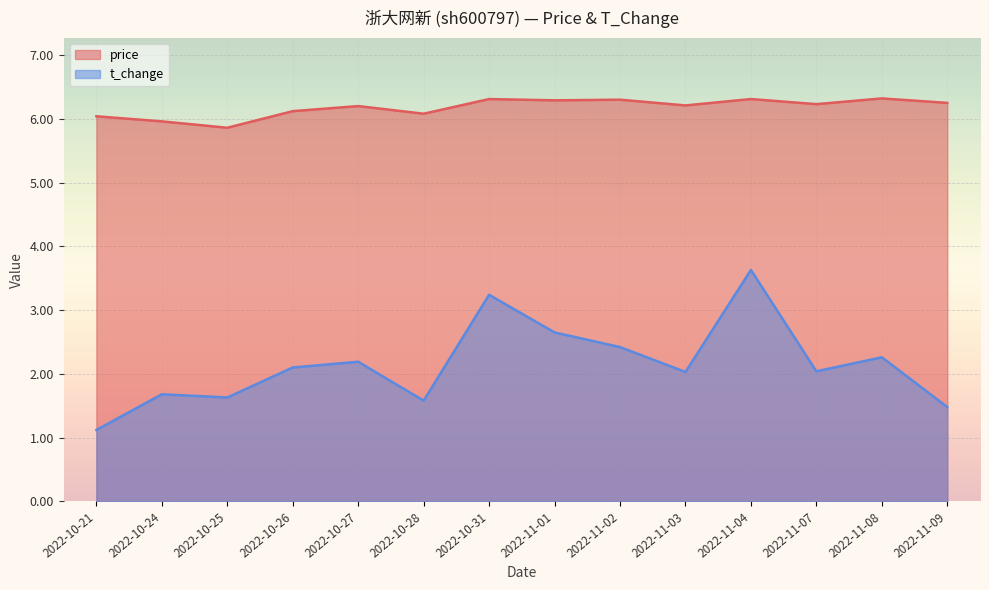

True or false: t_change and price cross at least once.

False